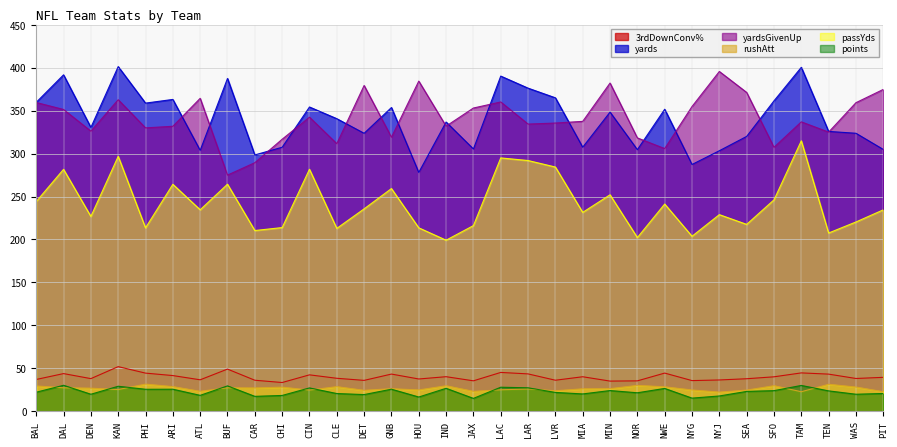

Rank the series by their maximum value, from lowest to highest.

points, rushAtt, 3rdDownConv%, passYds, yardsGivenUp, yards